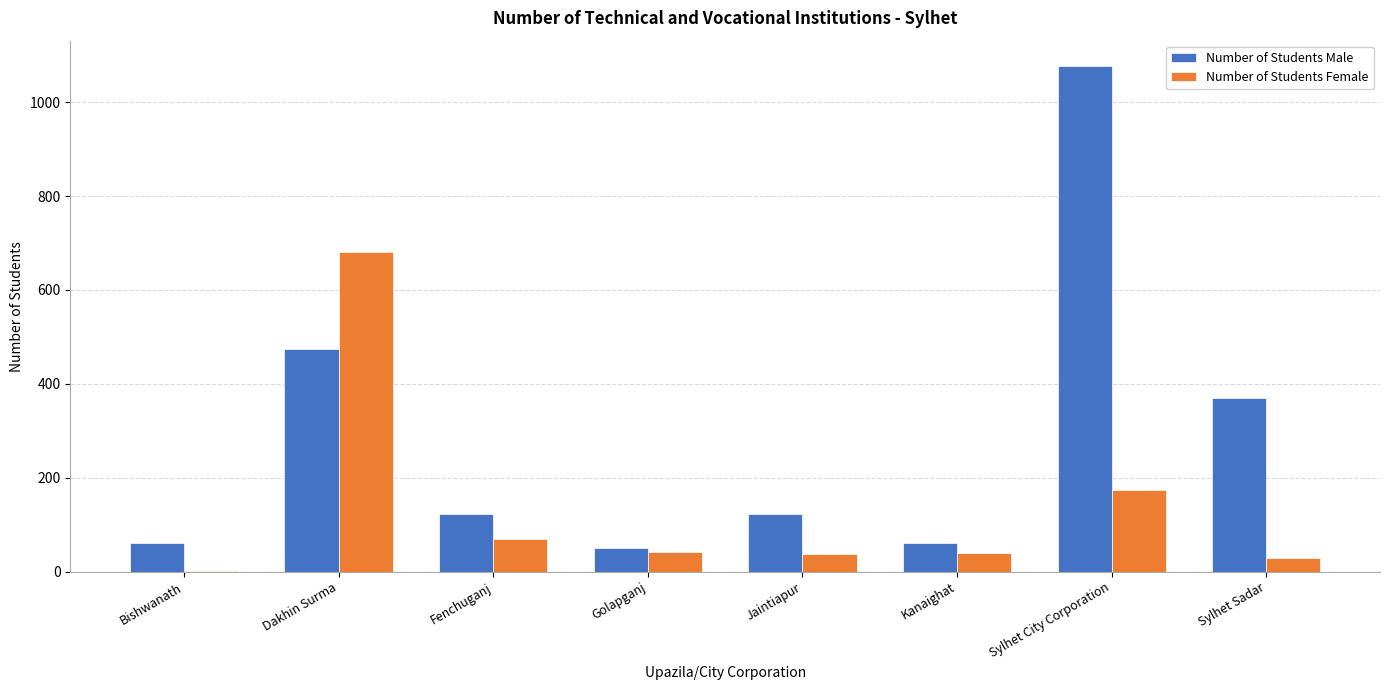

What value does the Number of Students Male series have at Dakhin Surma, to the nearest 100?

500